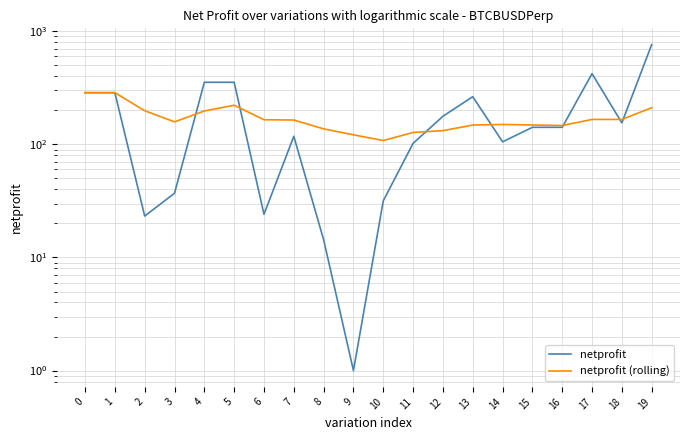

Reading right to left, extract all data points from this chart.

netprofit: 761.8	154.9	421.9	141.6	141.5	105.4	264.0	177.2	102.1	31.7	1.0	14.4	117.9	24.1	354.0	354.0	37.0	23.2	286.4	286.4
netprofit (rolling): 211.1	166.2	166.1	146.8	148.4	150.0	148.2	132.3	127.4	108.2	121.4	137.1	164.1	165.1	221.8	197.4	158.2	198.3	286.4	286.4